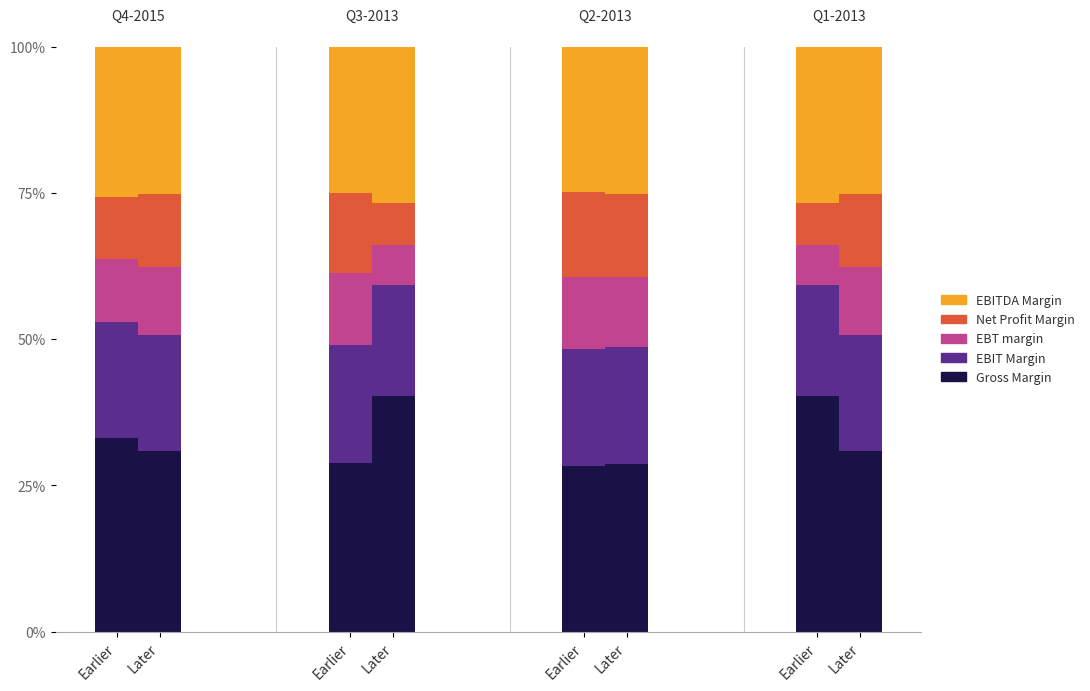

Count the EBITDA Margin values in the range 0 to 1.

8